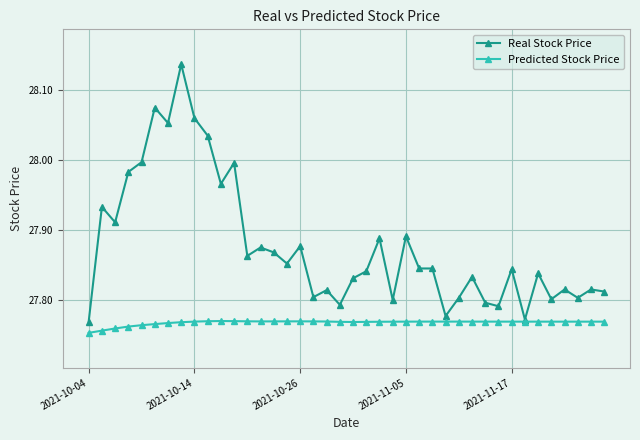

Rank the series by their maximum value, from lowest to highest.

Predicted Stock Price, Real Stock Price